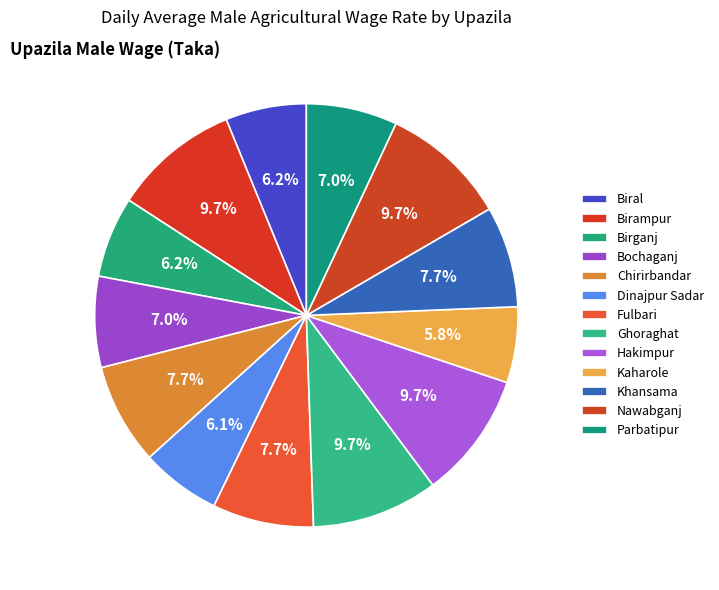

To the nearest percent, what is the average slice percentage?

8%